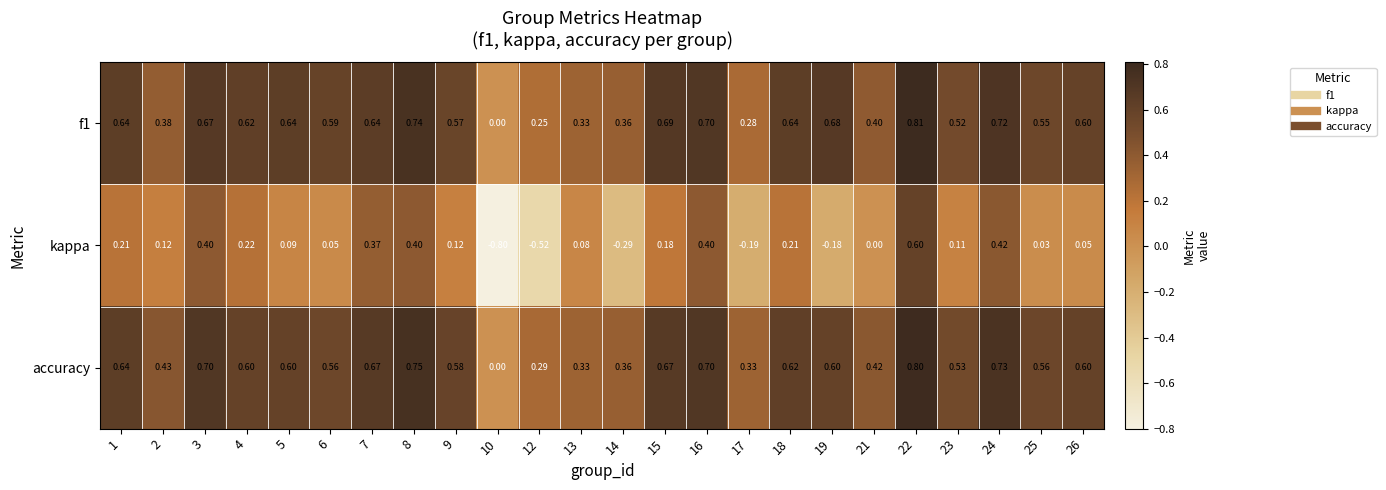

Which series has the largest total across all categories?

accuracy